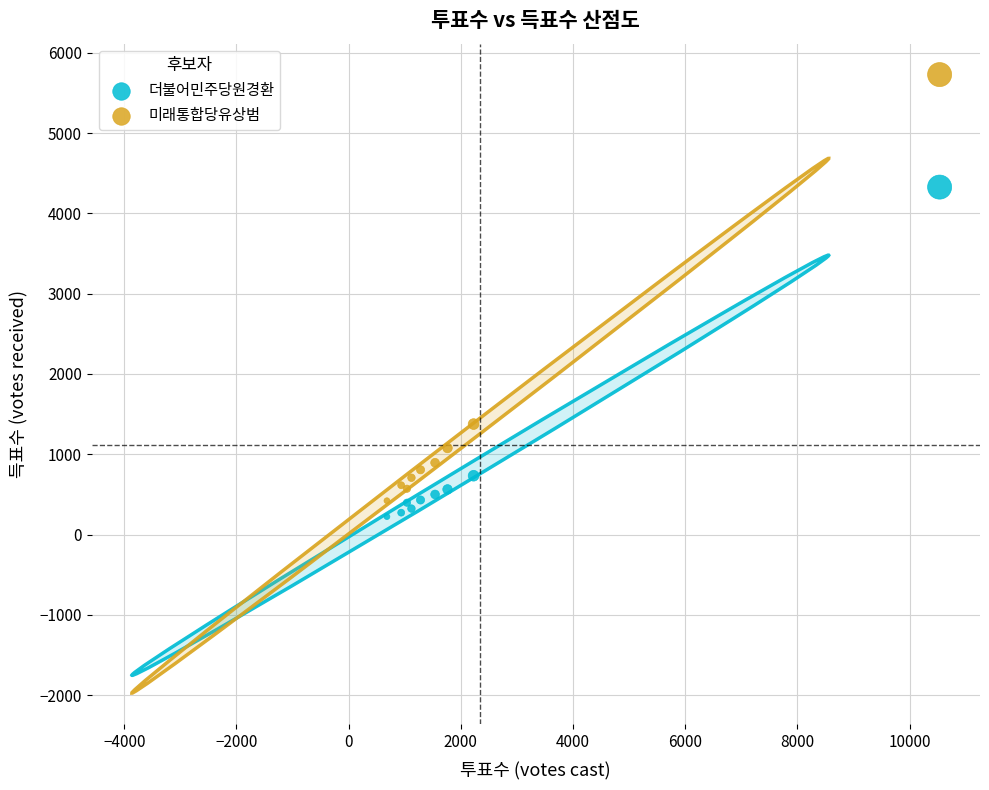

Which series reaches the maximum Y coordinate?

미래통합당유상범